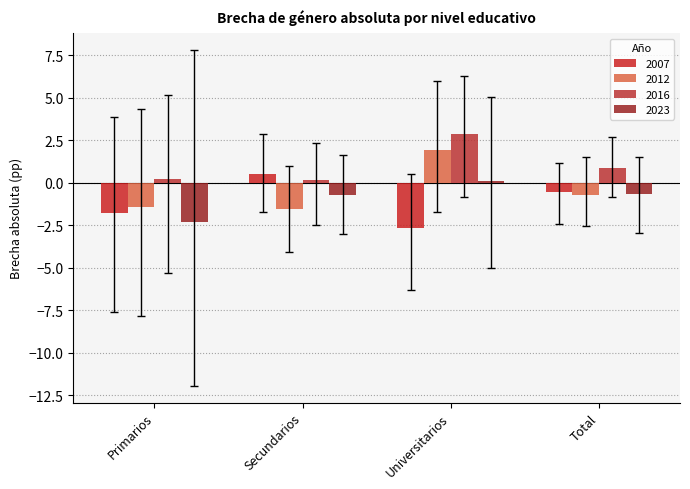

What is the value of the 2007 bar at the 1st from the left?

-1.8